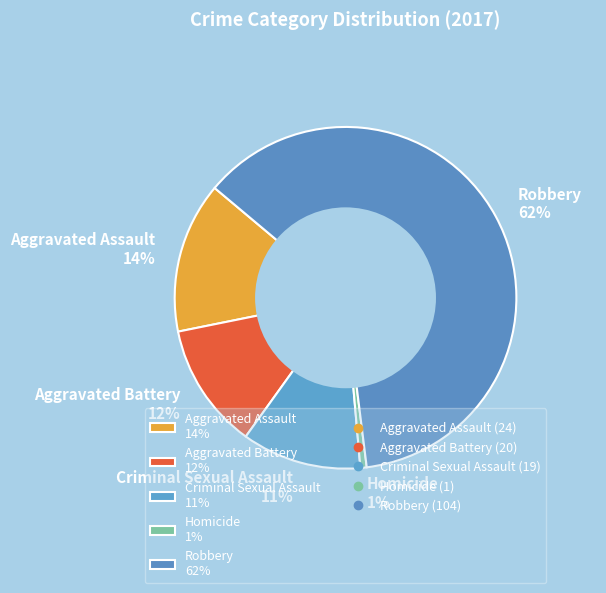

Does any single category account for the majority?

Yes